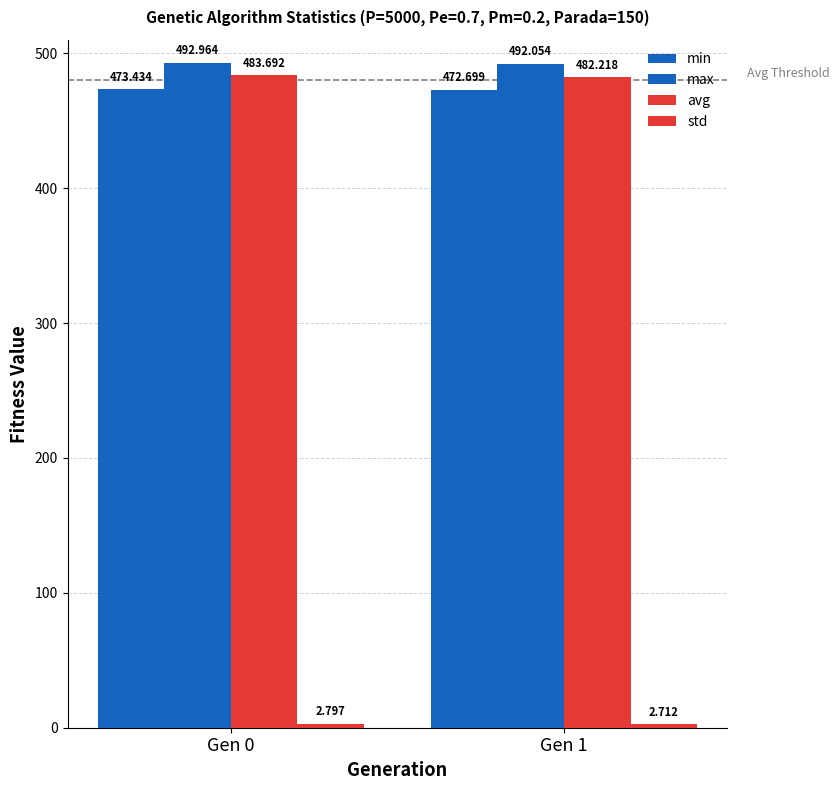

Which has a higher value, Gen 0 or Gen 1?

Gen 0